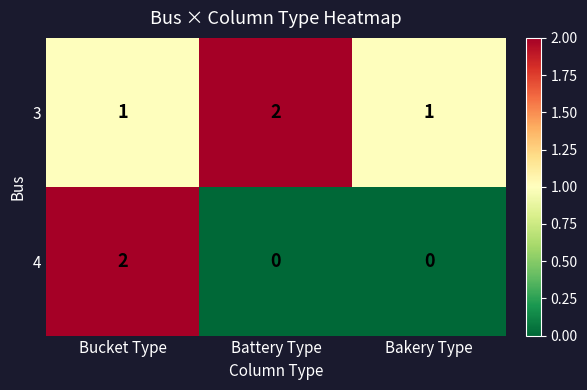

What is the difference between the highest and lowest values at Bakery Type?

1